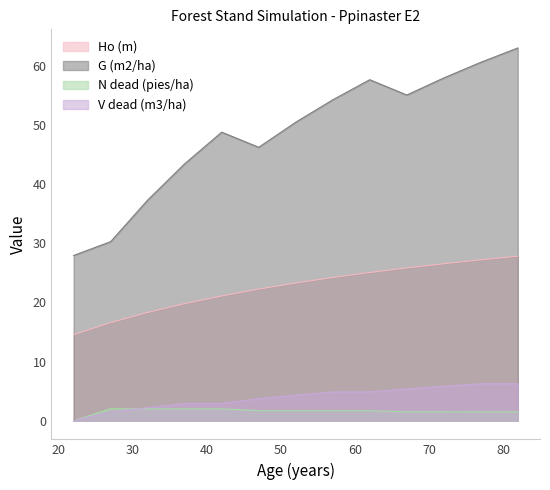

Where is G (m2/ha) nearest to the value 45?

47